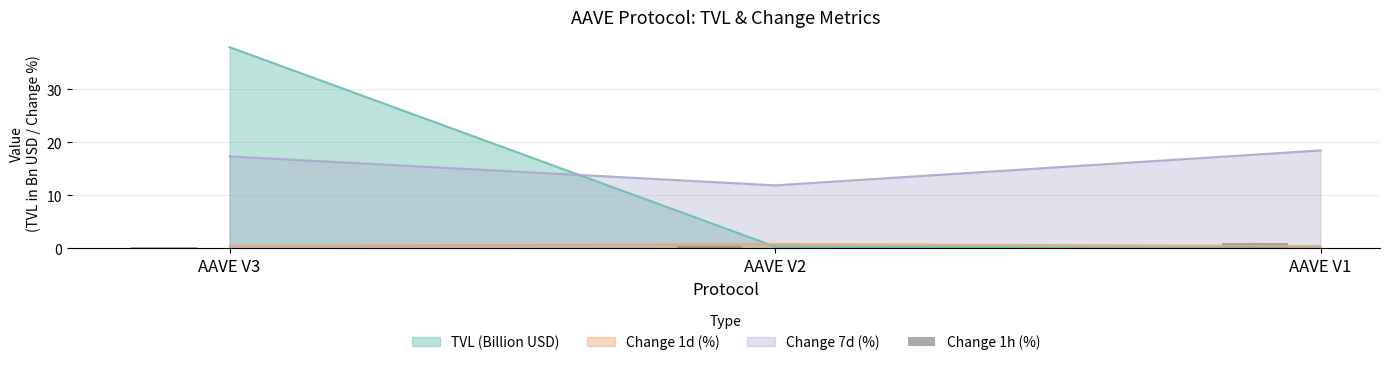

Is it true that Change 7d (%) equals 17.8 at AAVE V2?

False